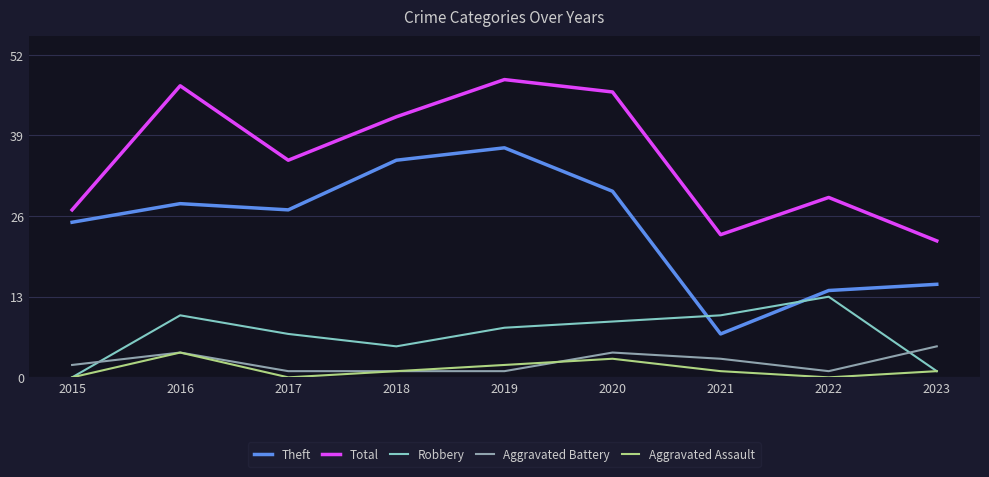

What is the average value of the Total series?

35